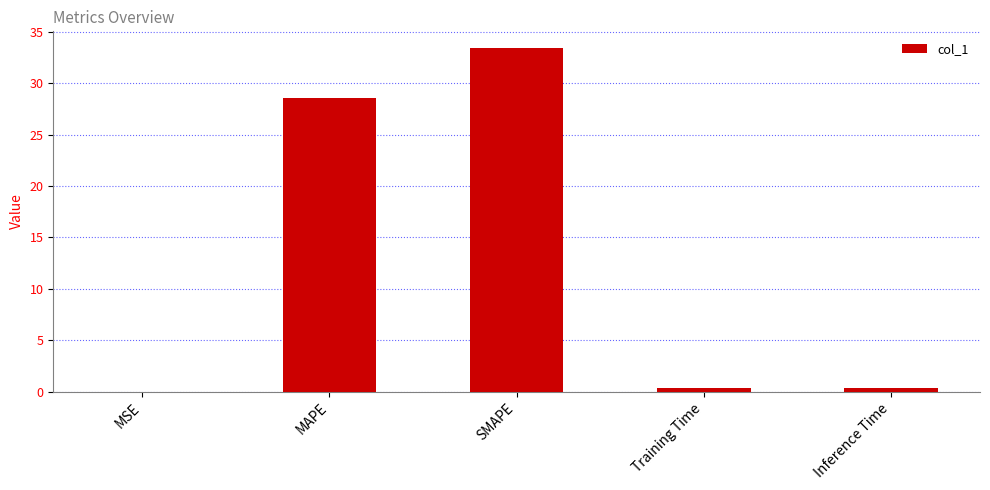

What is the sum of the values at Training Time and Inference Time?

0.8